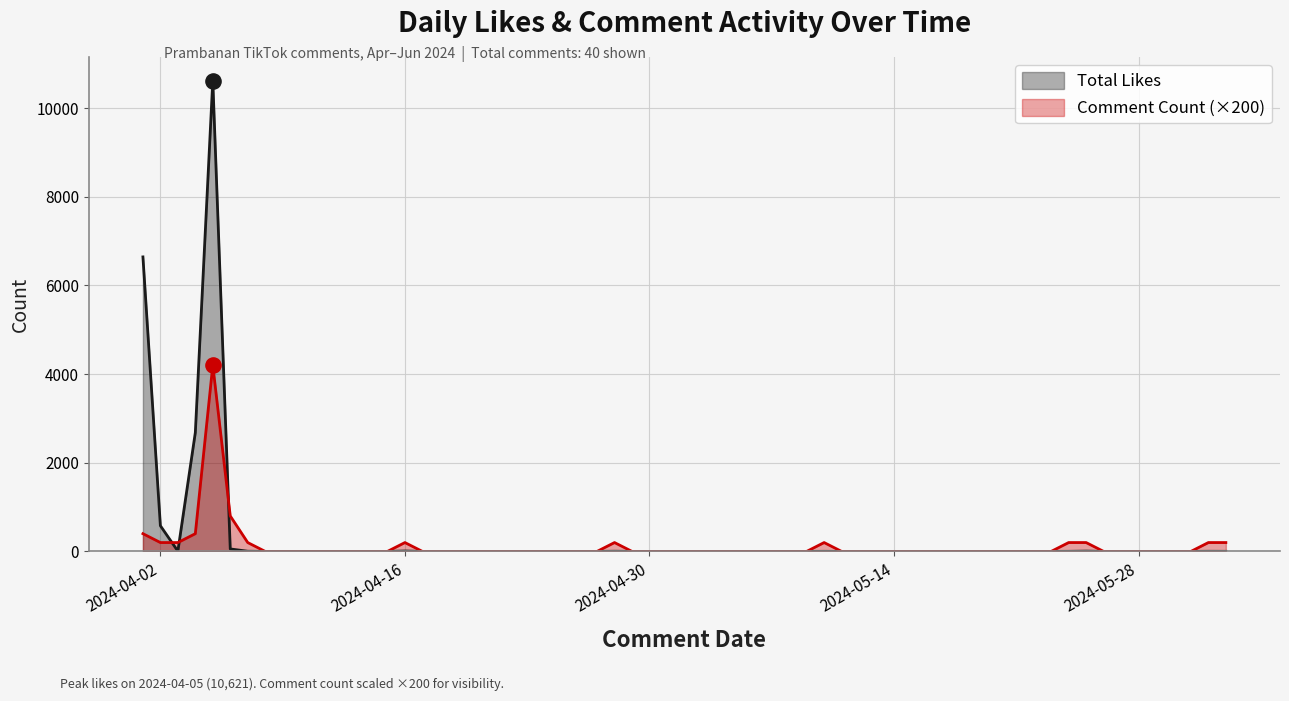

Which series reaches the maximum Y coordinate?

Total Likes